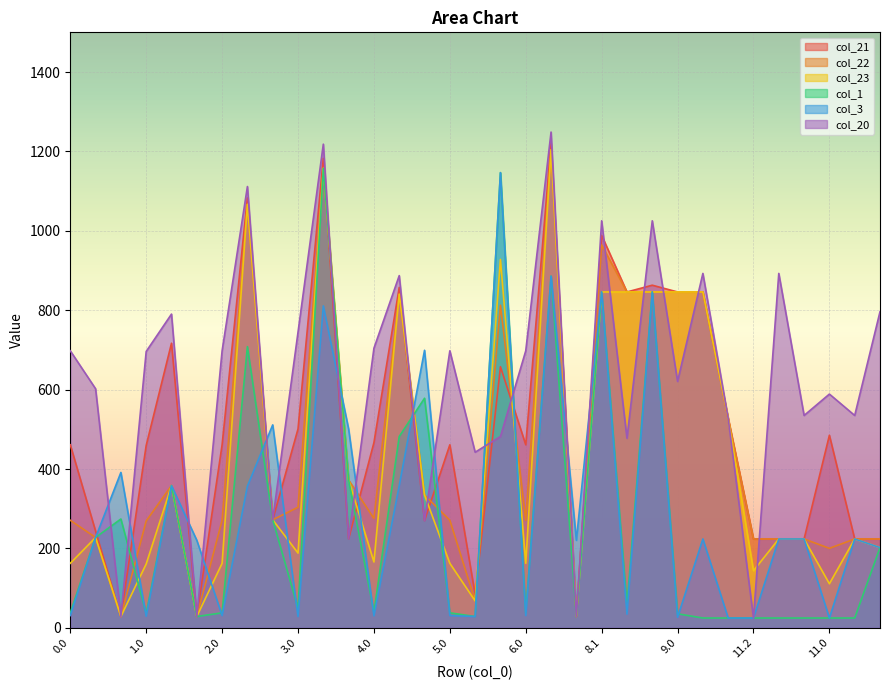

How many values in the col_23 series are below 223?

14